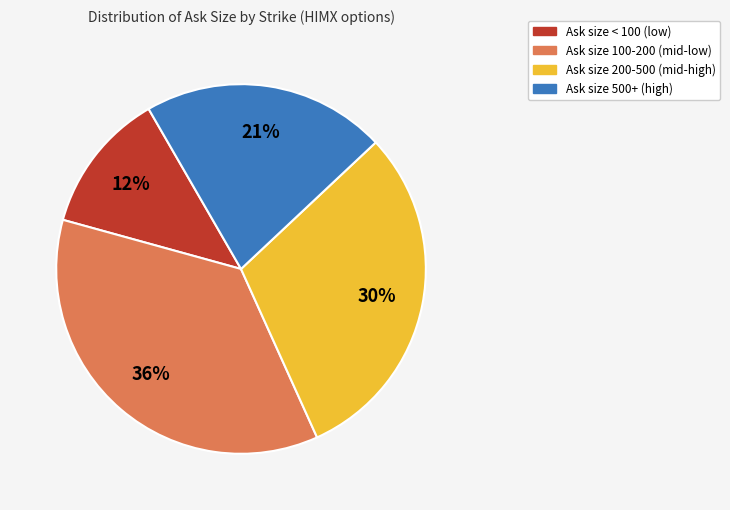

Does any single category account for the majority?

No